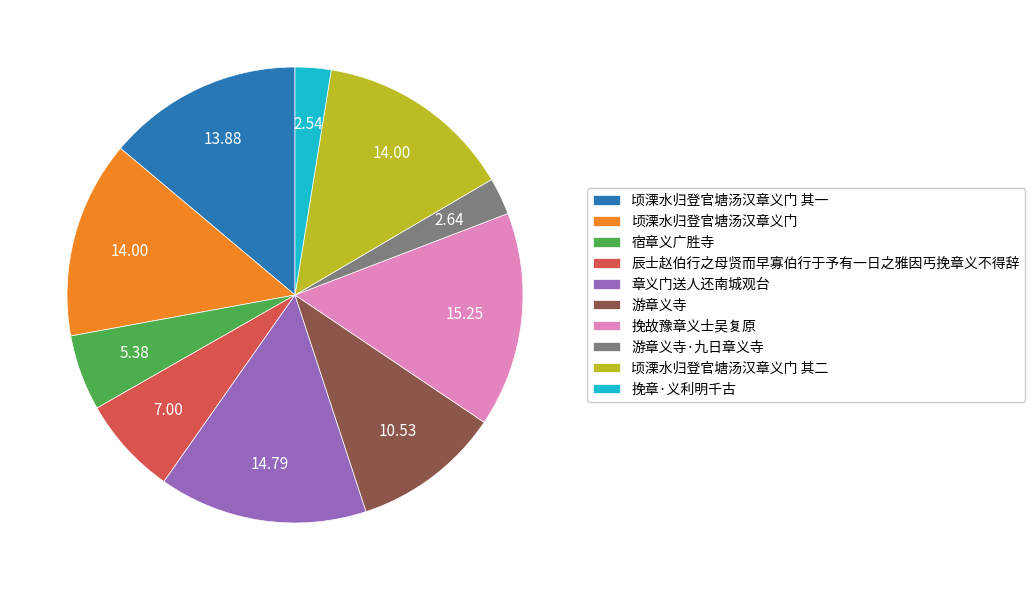

Combined, do 挽章·义利明千古 and 章义门送人还南城观台 account for over 50%?

No